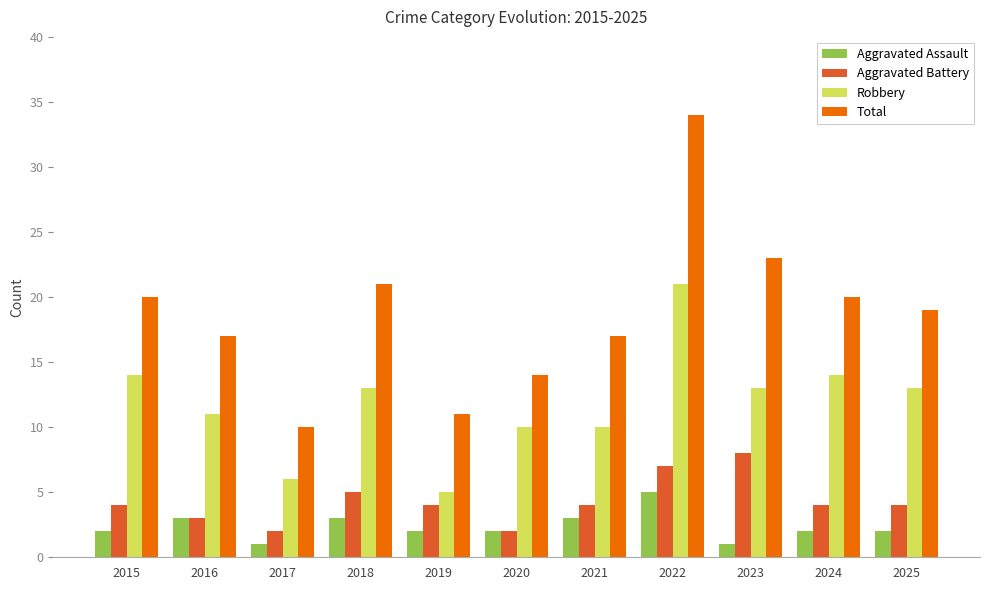

What is the sum of the Robbery values at 2023 and 2025?

26